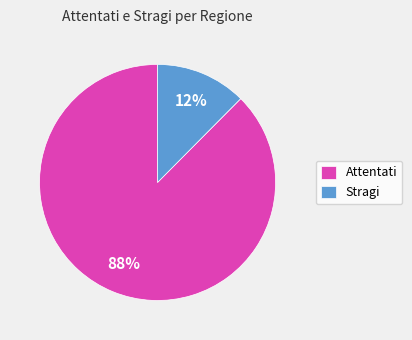

To the nearest percent, what is the average slice percentage?

50%